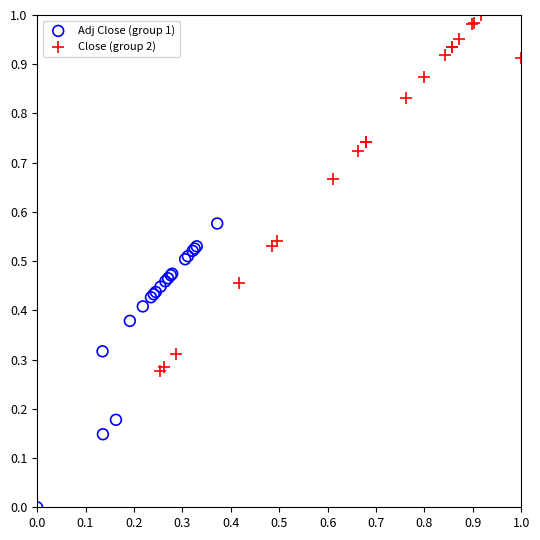

Which series has the largest Y range (max minus min)?

Close (group 2)